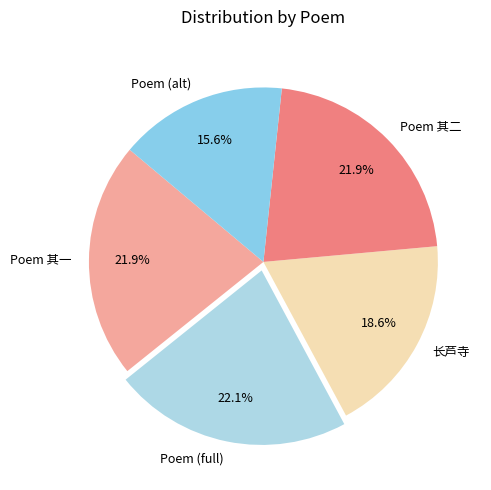

What portion of the pie excludes Poem 其二?

78.1%